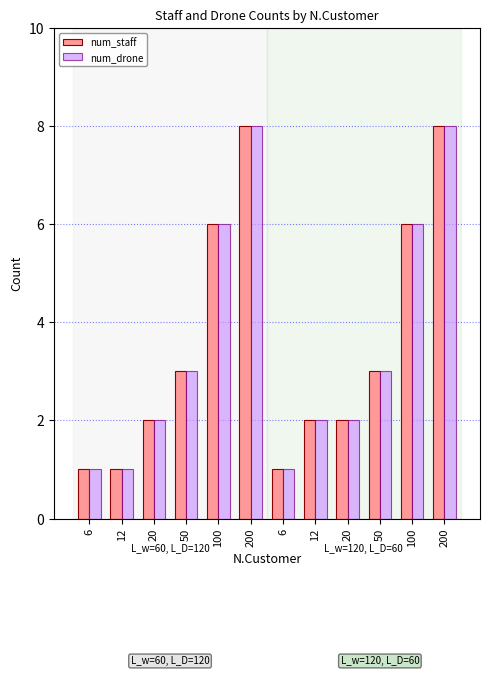

Count the number of data series in this chart.

2